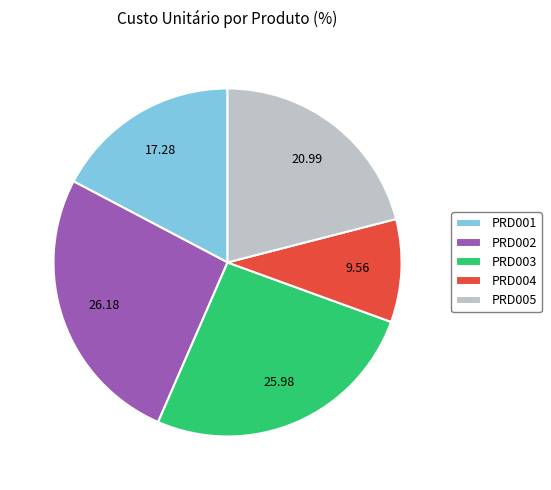

Which has a higher value, PRD004 or PRD001?

PRD001